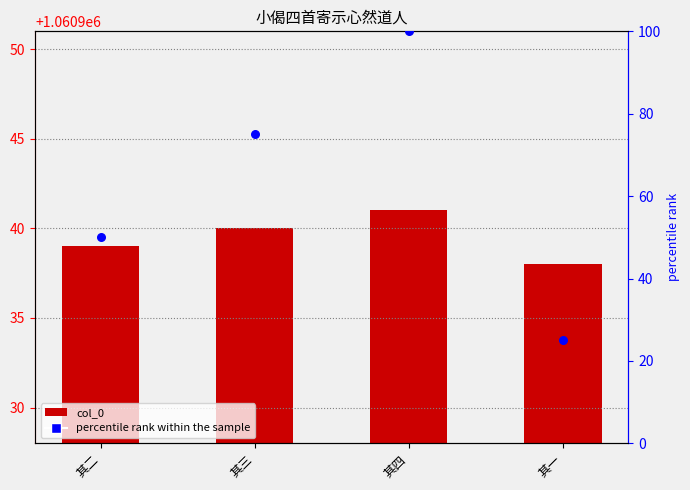

Is the value of percentile rank within the sample at 其三 greater than the value of col_0 at 其三?

No